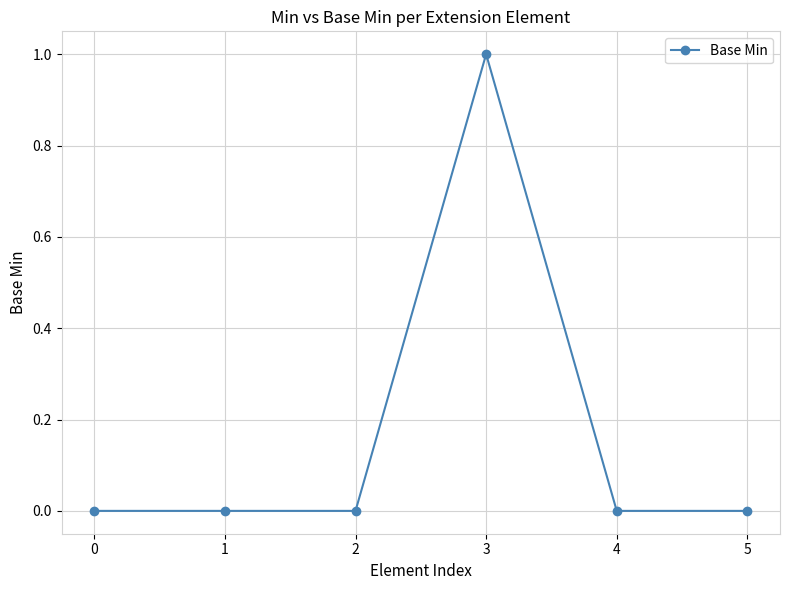

Reading right to left, transcribe all the data shown in this chart.

0	0	1	0	0	0